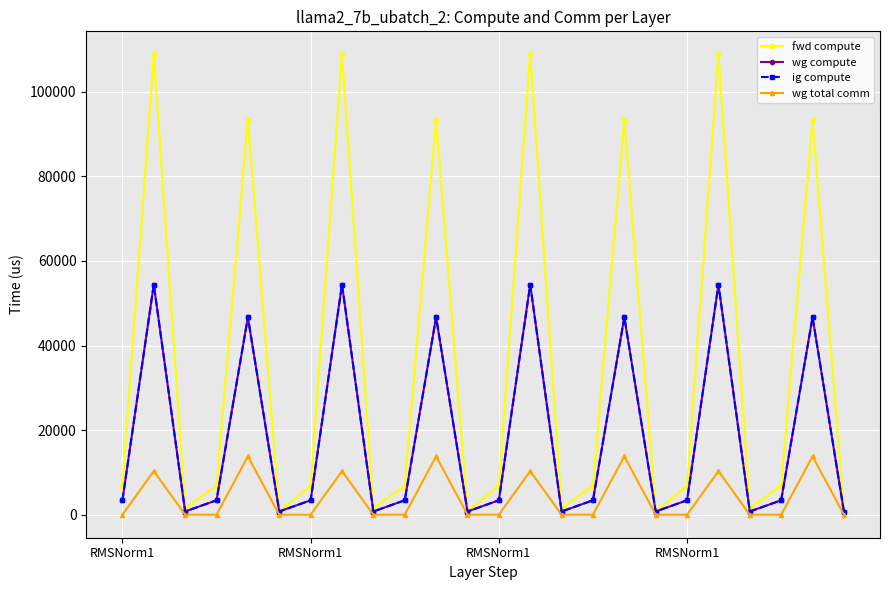

True or false: wg compute and fwd compute cross at least once.

False